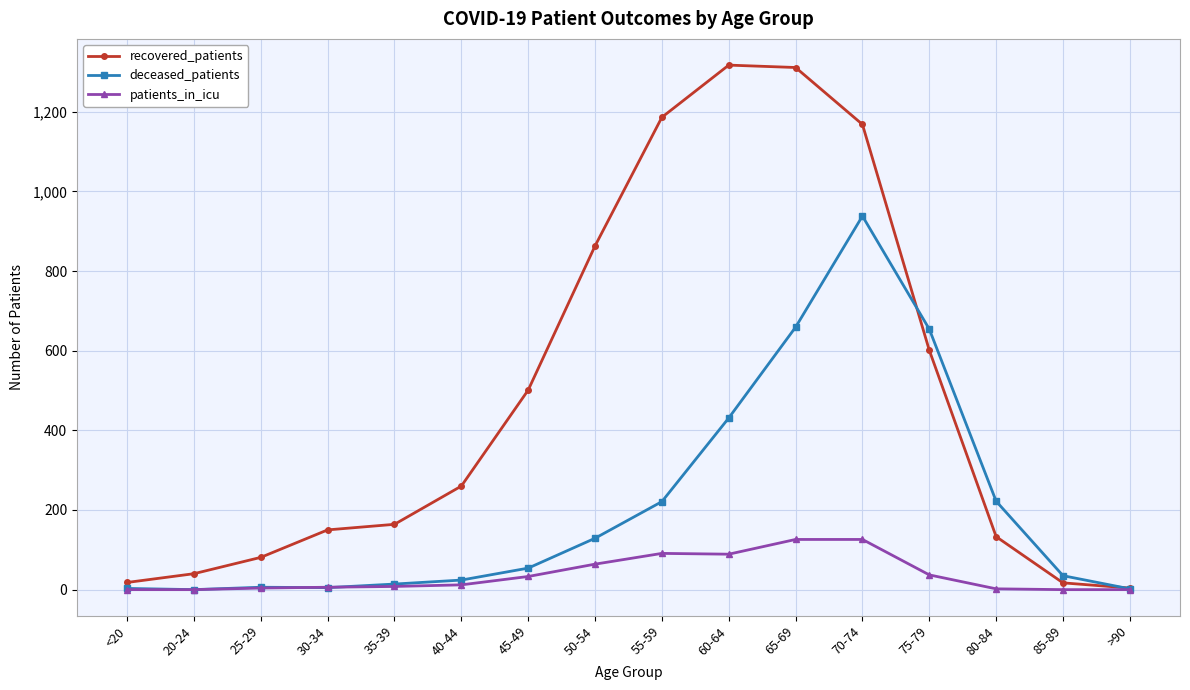

What is the sum of all recovered_patients values?

7814